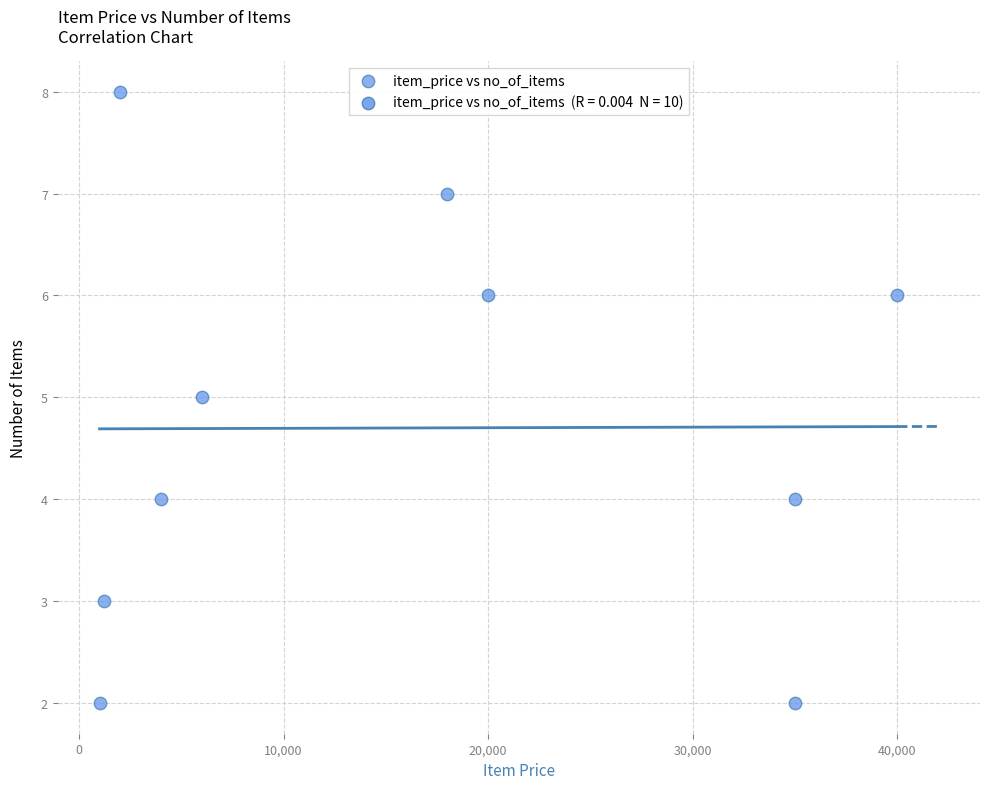

What is the range of Y values (max minus min)?

6